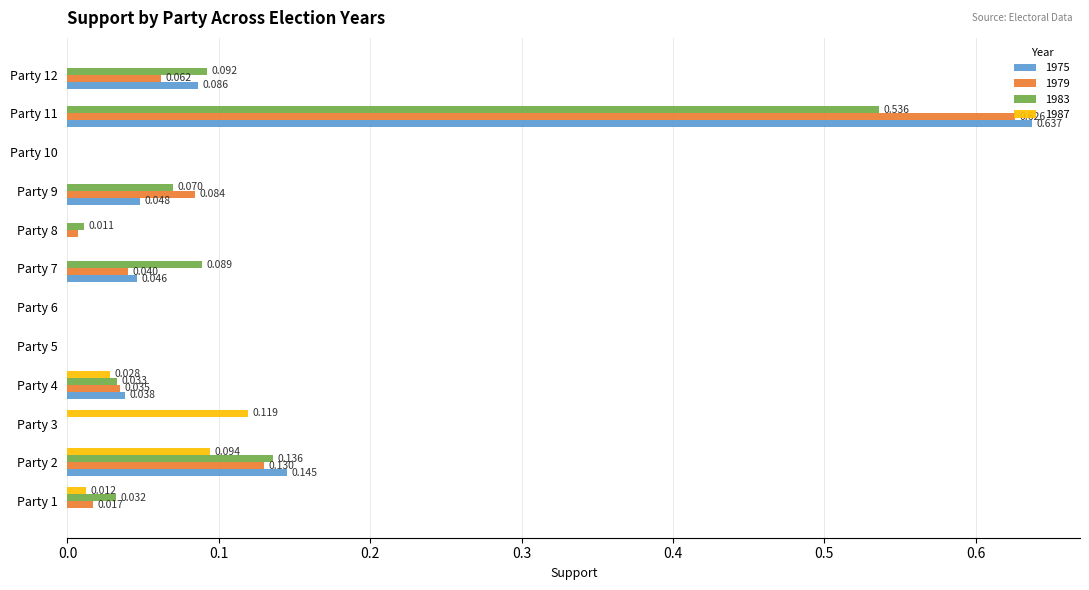

Is the value of 1987 at Party 3 greater than the value of 1983 at Party 10?

Yes